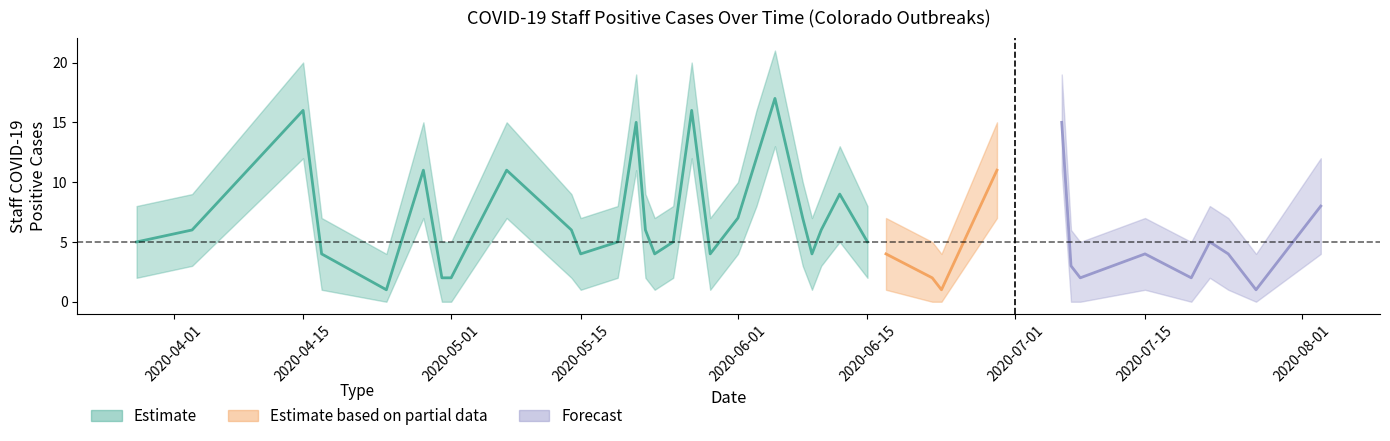

Reading left to right, transcribe all the data shown in this chart.

Weekly Staff Positives (center): 2020-03-28=5	2020-04-03=6	2020-04-15=16	2020-04-17=4	2020-04-24=1	2020-04-28=11	2020-04-30=2	2020-05-01=2	2020-05-07=11	2020-05-14=6	2020-05-15=4	2020-05-19=5	2020-05-21=15	2020-05-22=6	2020-05-23=4	2020-05-25=5	2020-05-27=16	2020-05-29=4	2020-06-01=7	2020-06-03=12	2020-06-05=17	2020-06-08=7	2020-06-09=4	2020-06-10=6	2020-06-12=9	2020-06-15=5	2020-06-17=4	2020-06-22=2	2020-06-23=1	2020-06-29=11	2020-07-06=15	2020-07-07=3	2020-07-08=2	2020-07-15=4	2020-07-20=2	2020-07-22=5	2020-07-24=4	2020-07-27=1	2020-08-03=8
upper_band: 2020-03-28=8	2020-04-03=9	2020-04-15=20	2020-04-17=7	2020-04-24=4	2020-04-28=15	2020-04-30=5	2020-05-01=5	2020-05-07=15	2020-05-14=9	2020-05-15=7	2020-05-19=8	2020-05-21=19	2020-05-22=9	2020-05-23=7	2020-05-25=8	2020-05-27=20	2020-05-29=7	2020-06-01=10	2020-06-03=16	2020-06-05=21	2020-06-08=10	2020-06-09=7	2020-06-10=9	2020-06-12=13	2020-06-15=8	2020-06-17=7	2020-06-22=5	2020-06-23=4	2020-06-29=15	2020-07-06=19	2020-07-07=6	2020-07-08=5	2020-07-15=7	2020-07-20=5	2020-07-22=8	2020-07-24=7	2020-07-27=4	2020-08-03=12
lower_band: 2020-03-28=2	2020-04-03=3	2020-04-15=12	2020-04-17=1	2020-04-24=0	2020-04-28=7	2020-04-30=0	2020-05-01=0	2020-05-07=7	2020-05-14=2	2020-05-15=1	2020-05-19=2	2020-05-21=11	2020-05-22=2	2020-05-23=1	2020-05-25=2	2020-05-27=12	2020-05-29=1	2020-06-01=4	2020-06-03=8	2020-06-05=13	2020-06-08=3	2020-06-09=1	2020-06-10=3	2020-06-12=5	2020-06-15=2	2020-06-17=1	2020-06-22=0	2020-06-23=0	2020-06-29=7	2020-07-06=11	2020-07-07=0	2020-07-08=0	2020-07-15=1	2020-07-20=0	2020-07-22=2	2020-07-24=1	2020-07-27=0	2020-08-03=4